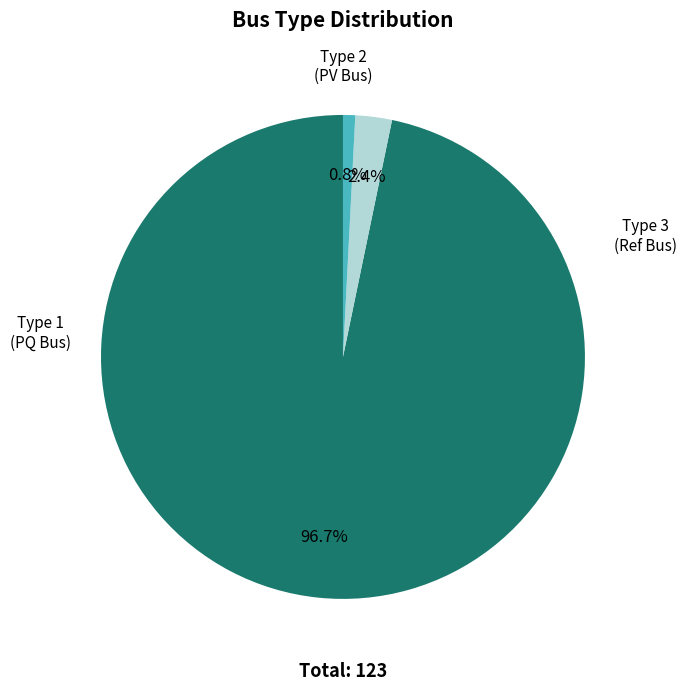

Is there any slice that represents more than half of the pie?

Yes